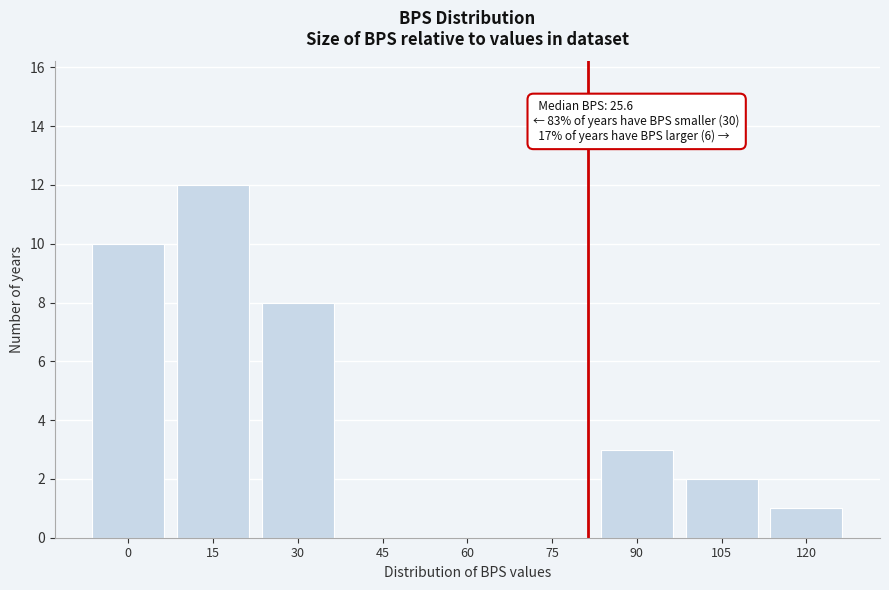

Reading right to left, transcribe all the data shown in this chart.

120=1	105=2	90=3	75=0	60=0	45=0	30=8	15=12	0=10